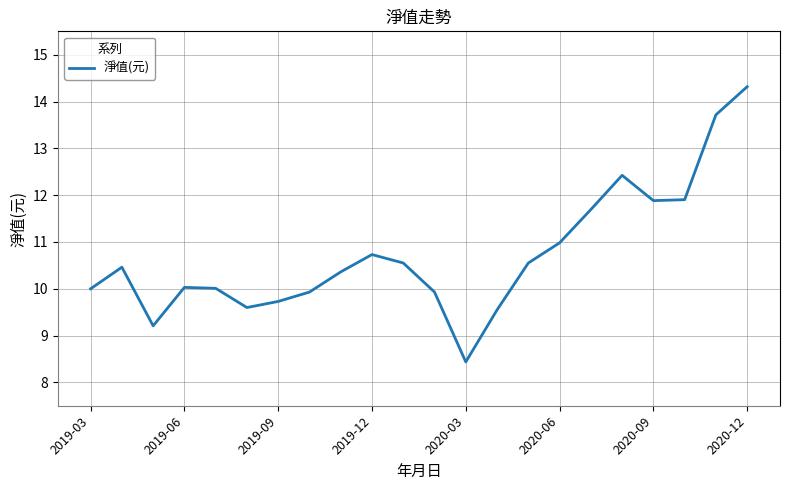

What is the difference between the maximum and minimum values?

5.9